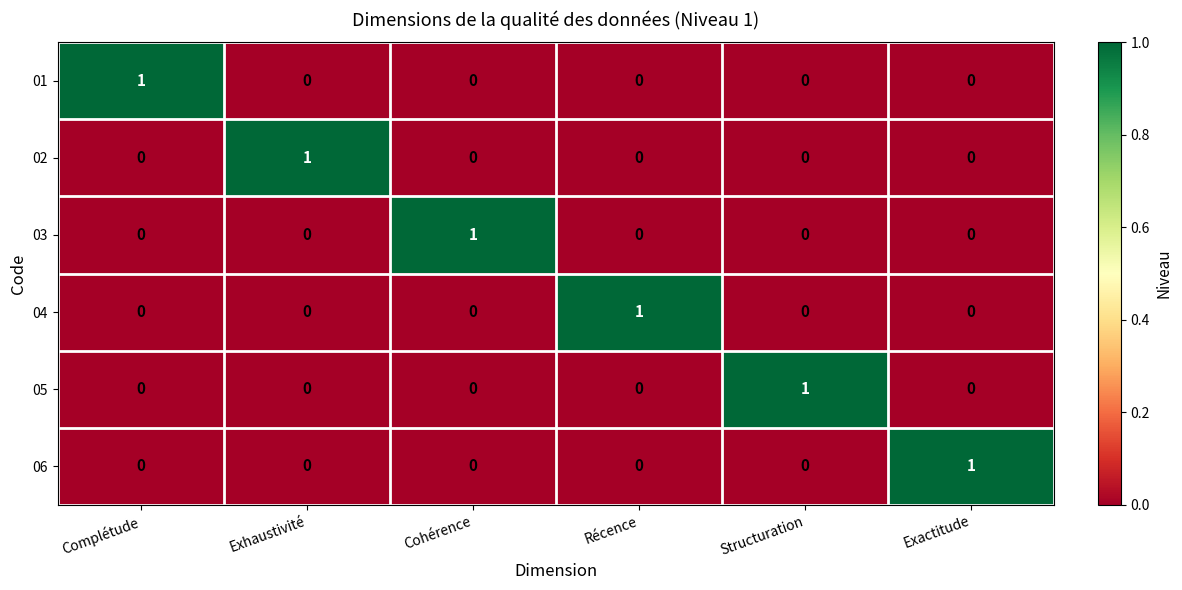

Is the value of 03 at Complétude greater than the value of 06 at Exactitude?

No